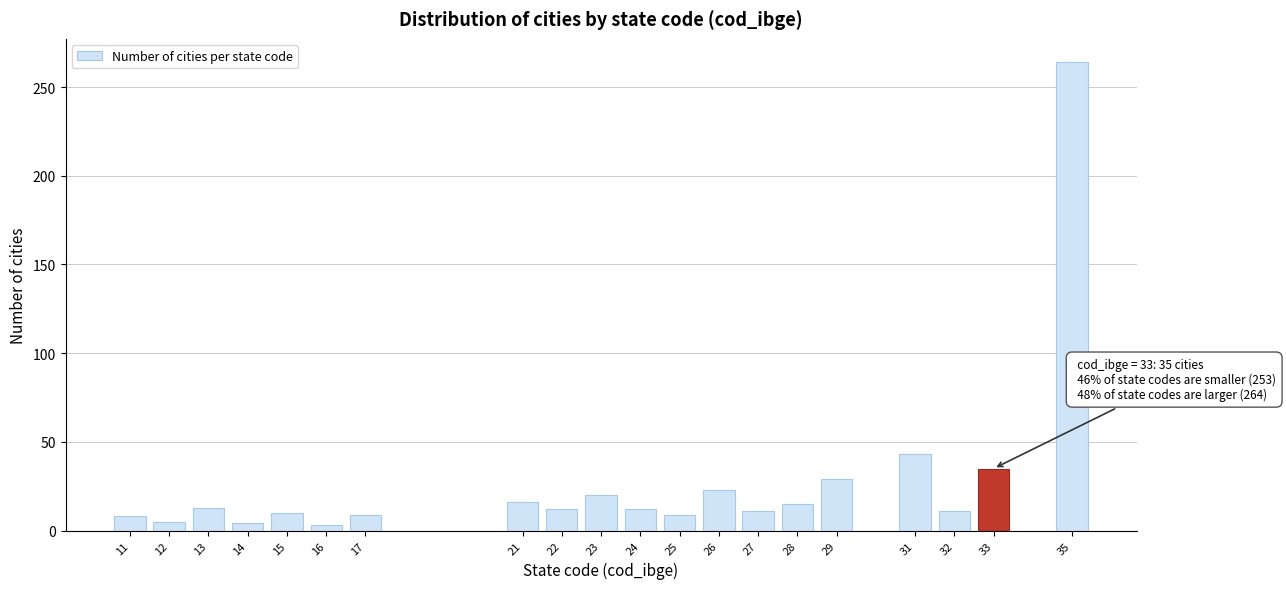

What is the difference between the second highest and minimum values?

40